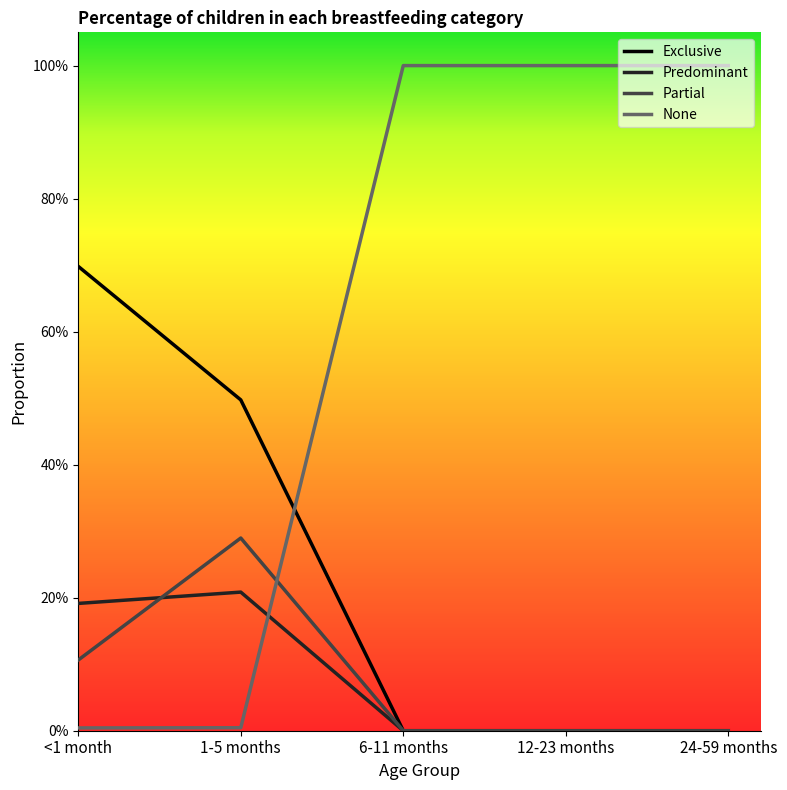

Does the chart have visible grid lines?

No